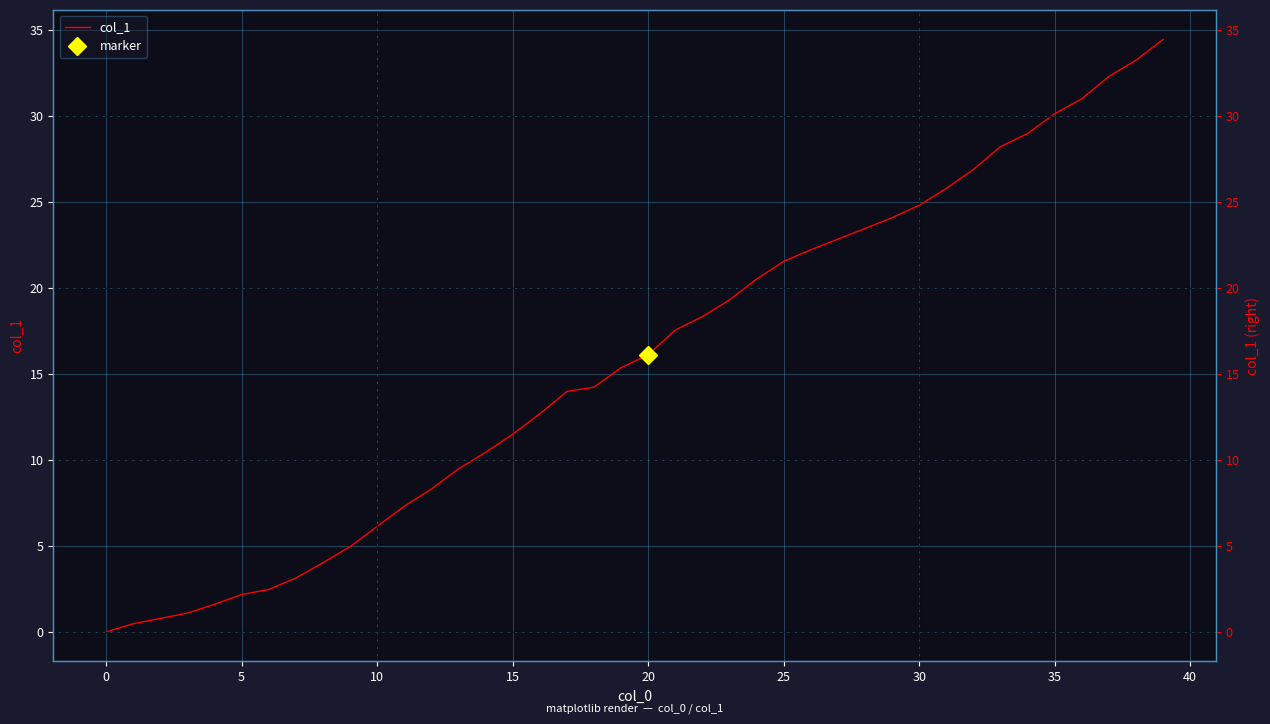

How many data points does each series have?

40